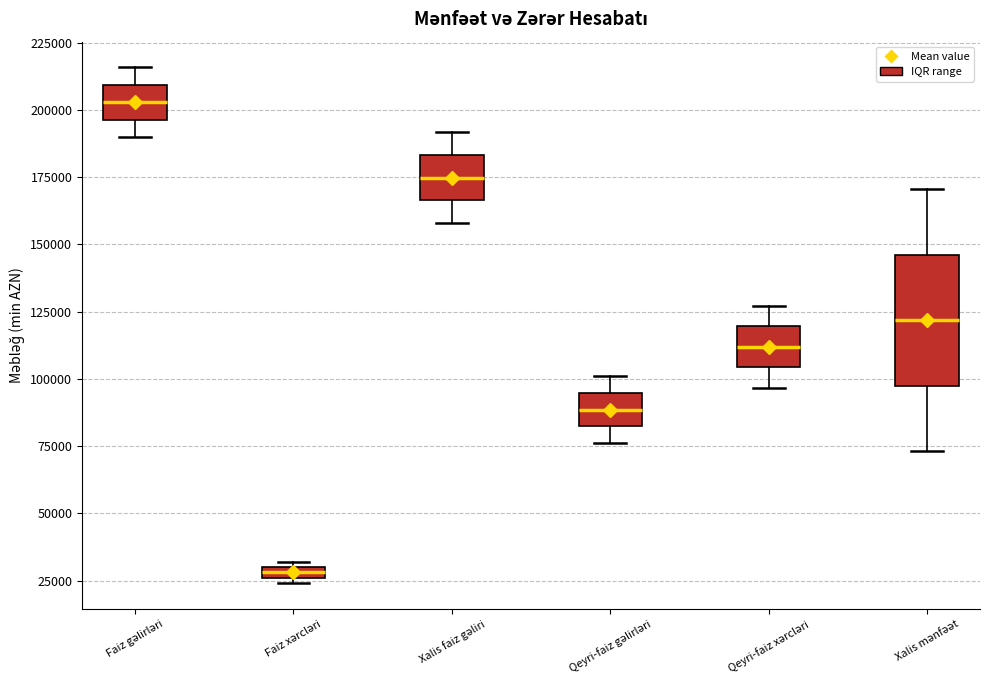

Comparing the boxes themselves (not the whiskers), which one is the tallest?

Xalis mənfəət